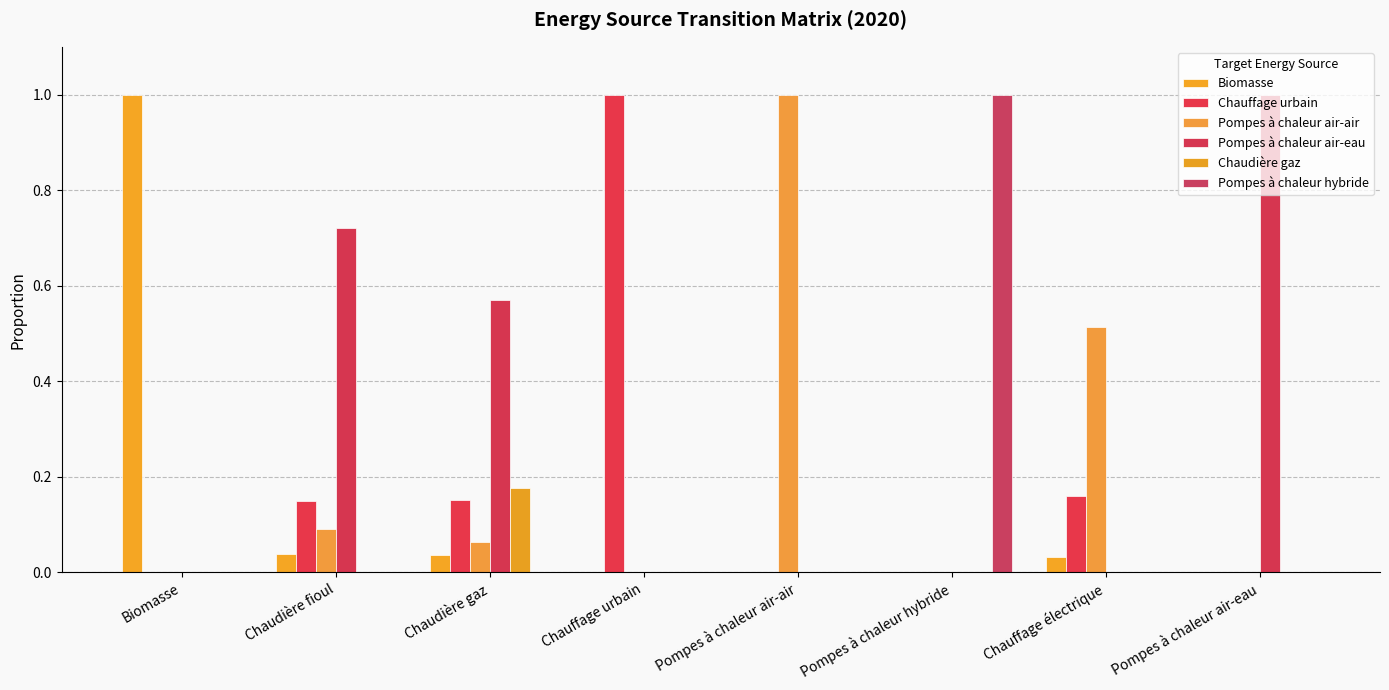

Between Chauffage urbain and Pompes à chaleur air-eau, which is larger?

Chauffage urbain